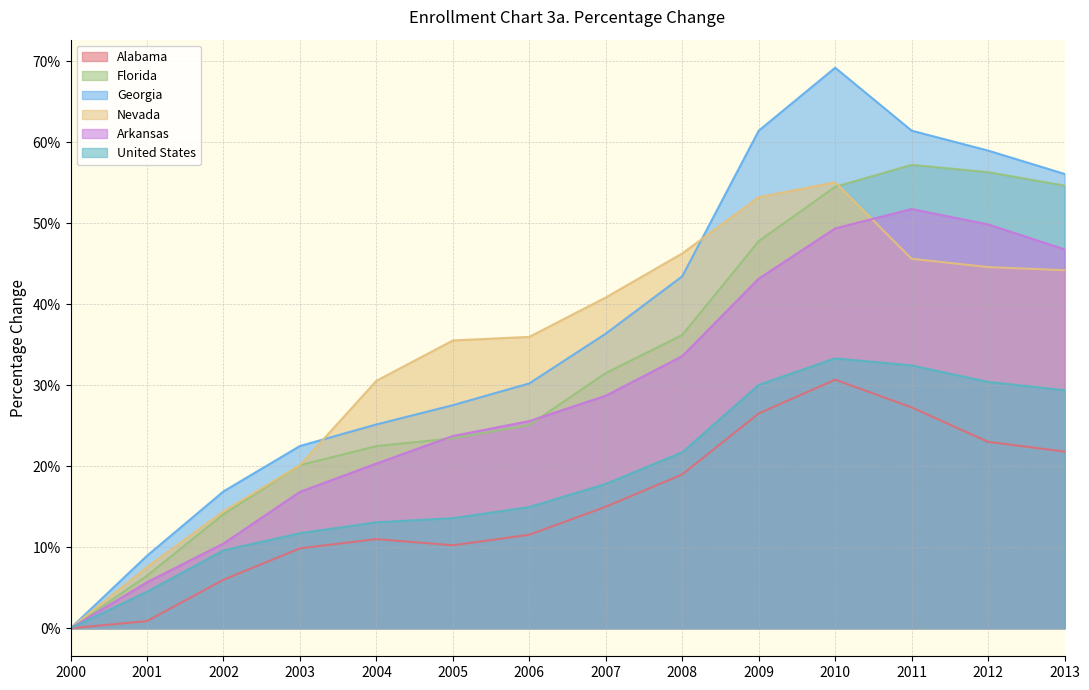

Where is Arkansas nearest to the value 0?

2000